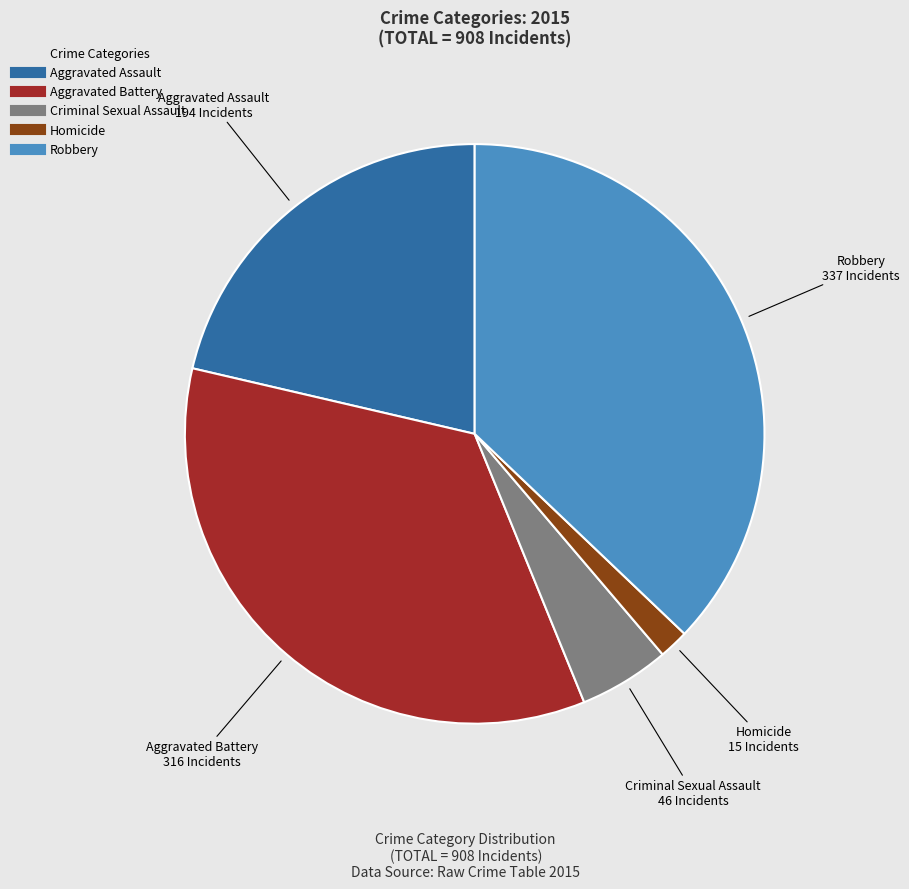

Does Criminal Sexual Assault account for over 50% of the chart?

No